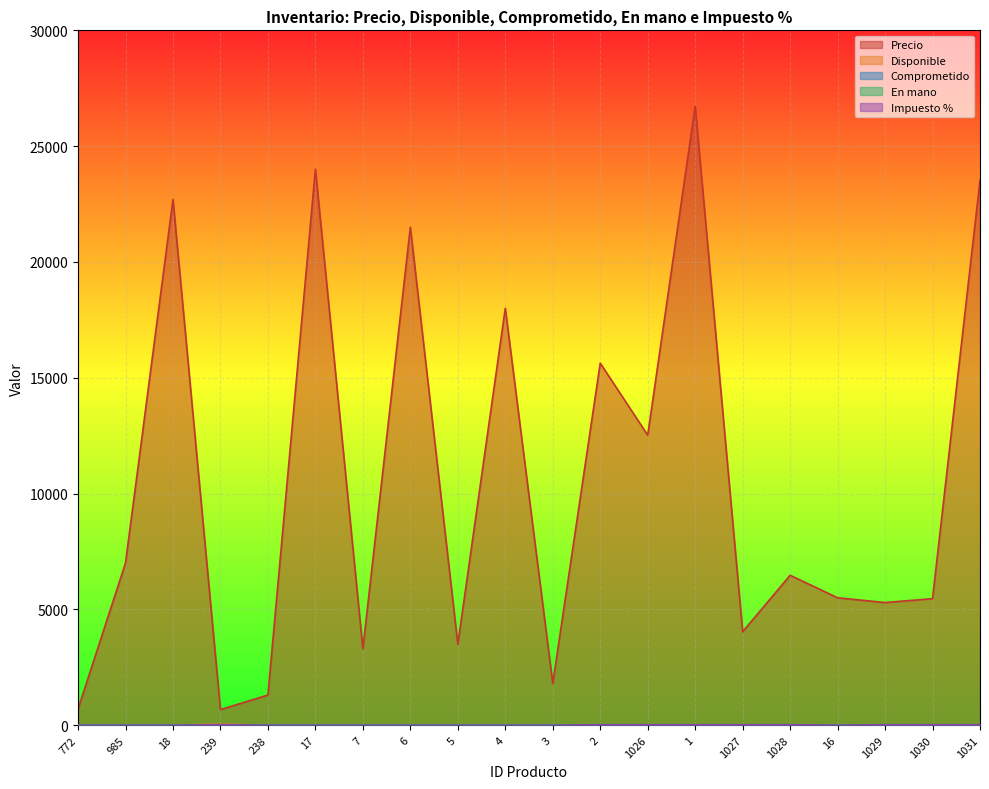

At how many categories does at least one series exceed 21932?

4